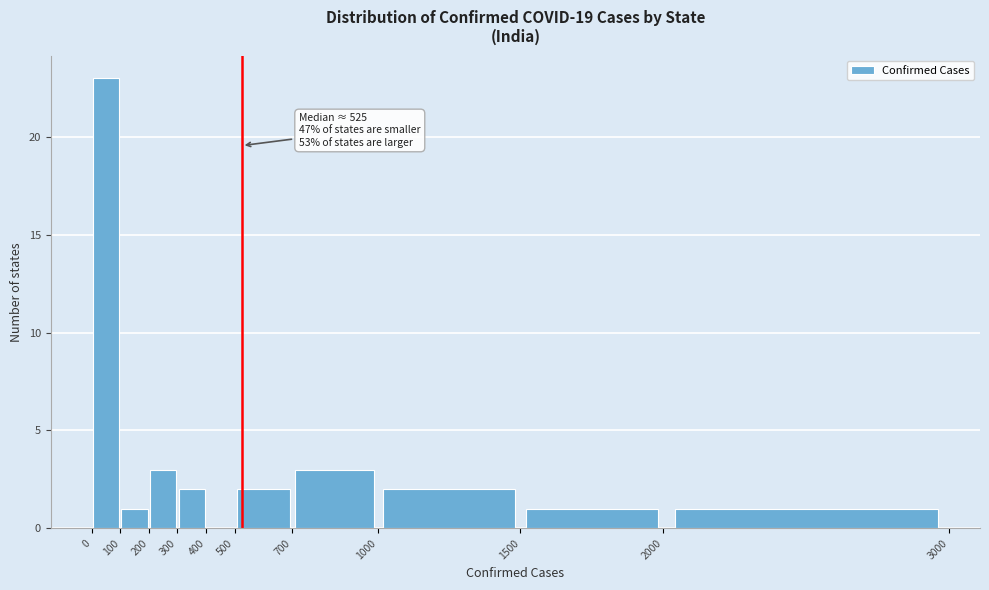

Which range on the x-axis has the tallest bar?

0 to 100